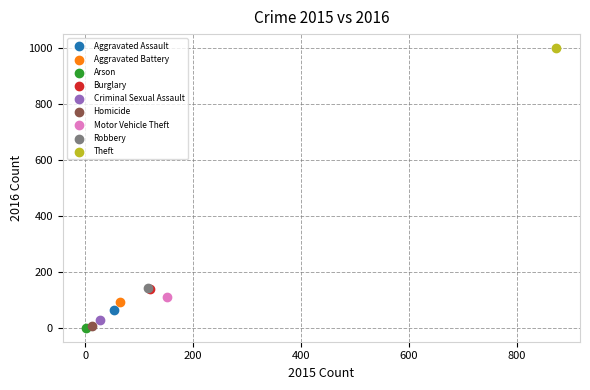

What are all the series names shown in the legend?

Aggravated Assault, Aggravated Battery, Arson, Burglary, Criminal Sexual Assault, Homicide, Motor Vehicle Theft, Robbery, Theft